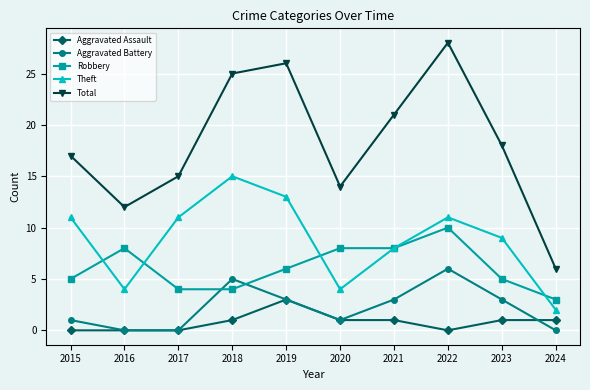

Which series has the widest spread of values?

Total